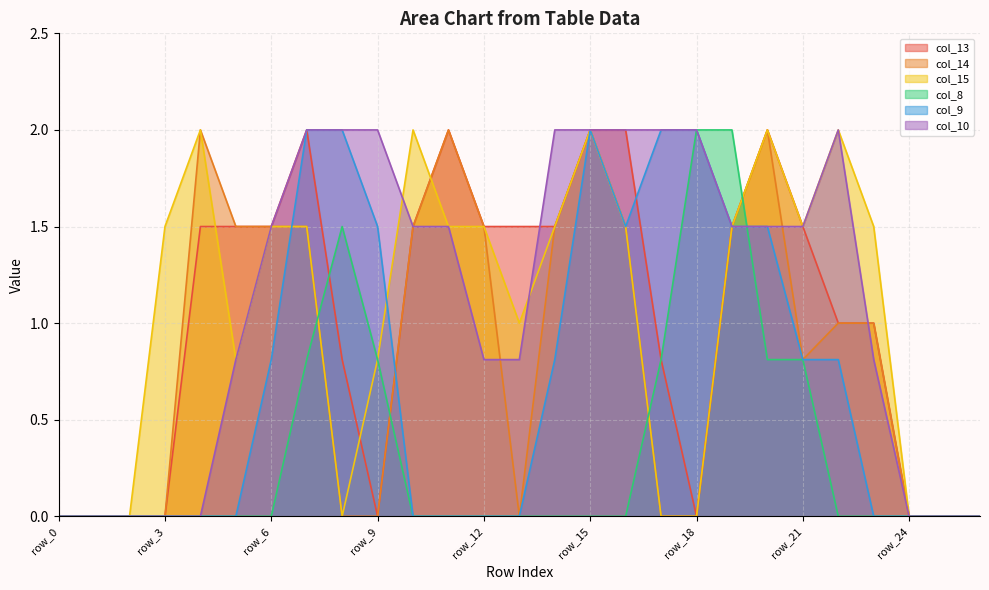

Reading left to right, transcribe all the data shown in this chart.

col_13: 0.0	0.0	0.0	0.0	1.5	1.5	1.5	2.0	0.8	0.0	1.5	2.0	1.5	1.5	1.5	2.0	2.0	0.8	0.0	1.5	2.0	1.5	1.0	1.0	0.0	0.0	0.0
col_14: 0.0	0.0	0.0	0.0	2.0	1.5	1.5	1.5	0.0	0.0	1.5	2.0	1.5	0.0	1.5	2.0	1.5	0.0	0.0	1.5	2.0	0.8	1.0	1.0	0.0	0.0	0.0
col_15: 0.0	0.0	0.0	1.5	2.0	0.8	1.5	1.5	0.0	0.8	2.0	1.5	1.5	1.0	1.5	2.0	1.5	0.0	0.0	1.5	2.0	1.5	2.0	1.5	0.0	0.0	0.0
col_8: 0.0	0.0	0.0	0.0	0.0	0.0	0.0	0.8	1.5	0.8	0.0	0.0	0.0	0.0	0.0	0.0	0.0	0.8	2.0	2.0	0.8	0.8	0.0	0.0	0.0	0.0	0.0
col_9: 0.0	0.0	0.0	0.0	0.0	0.0	0.8	2.0	2.0	1.5	0.0	0.0	0.0	0.0	0.8	2.0	1.5	2.0	2.0	1.5	1.5	0.8	0.8	0.0	0.0	0.0	0.0
col_10: 0.0	0.0	0.0	0.0	0.0	0.8	1.5	2.0	2.0	2.0	1.5	1.5	0.8	0.8	2.0	2.0	2.0	2.0	2.0	1.5	1.5	1.5	2.0	0.8	0.0	0.0	0.0